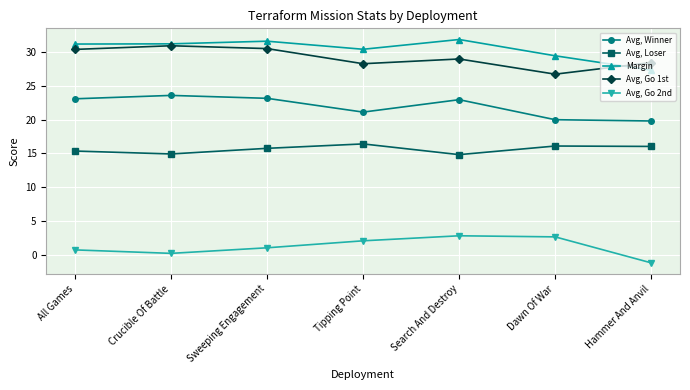

True or false: Avg, Go 1st has a value of 30.5 at Sweeping Engagement.

True